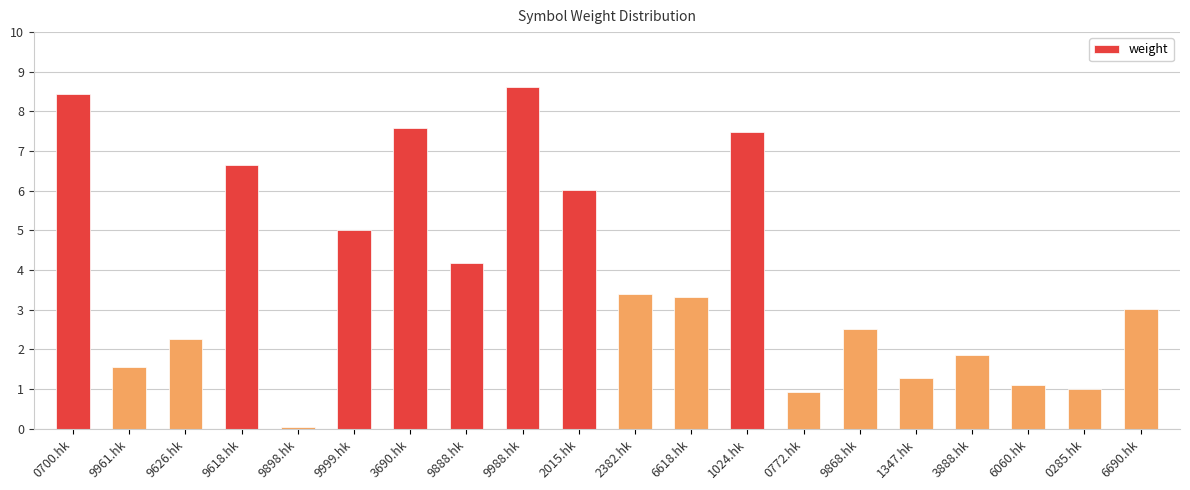

The chart shows a value of 1.9 at 3888.hk. True or false?

True